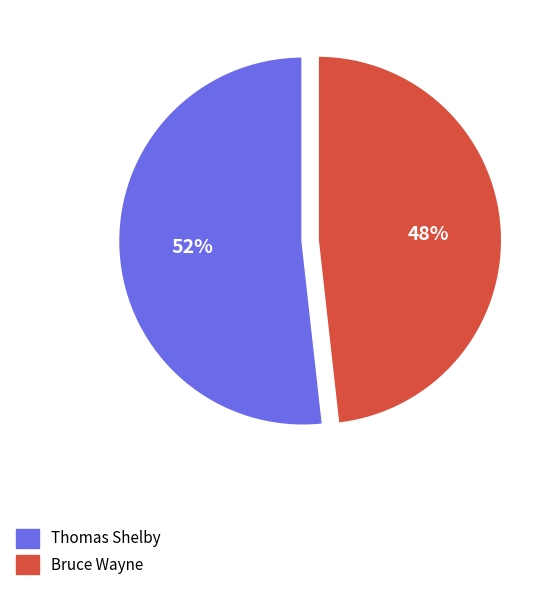

To the nearest percent, what is the average slice percentage?

50%